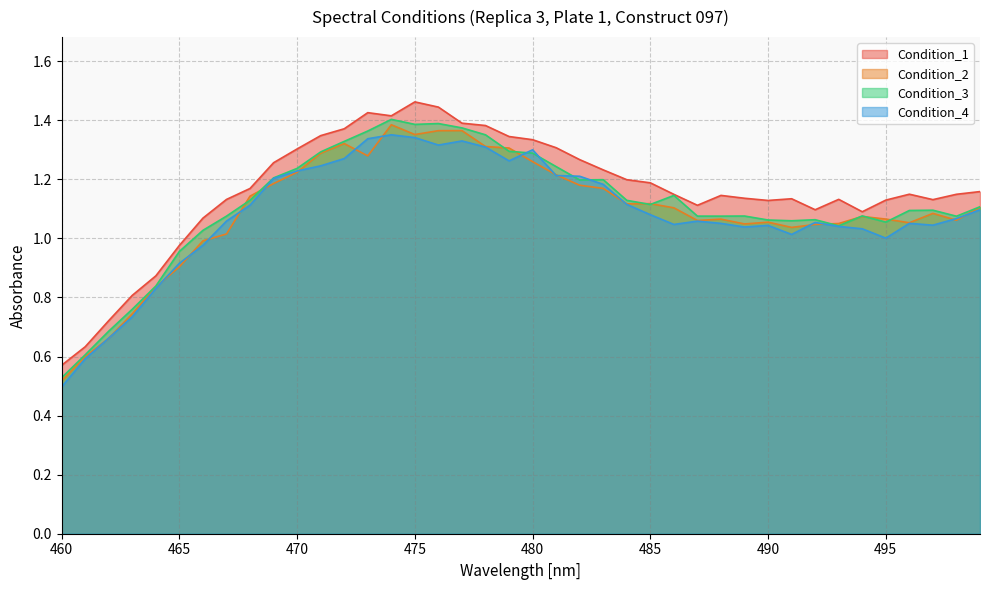

At which category does the chart reach its peak across all series?

475